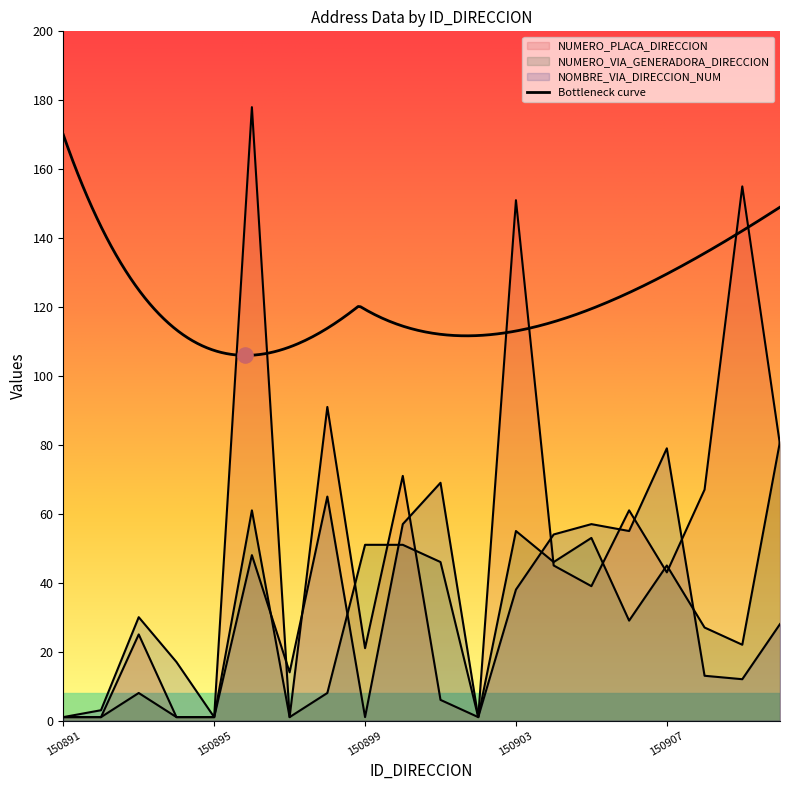

Which series has the largest total across all categories?

NUMERO_PLACA_DIRECCION